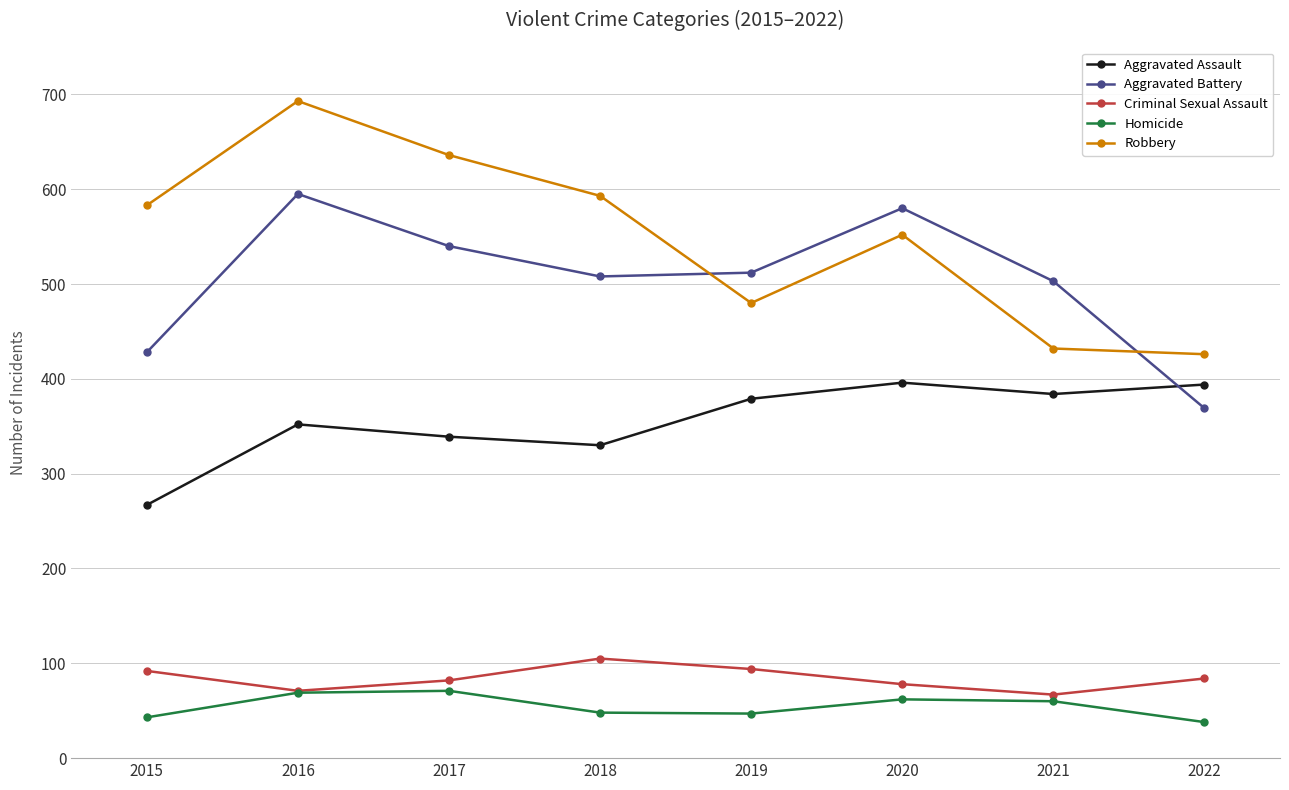

Is it true that Robbery equals 432 at 2021?

True